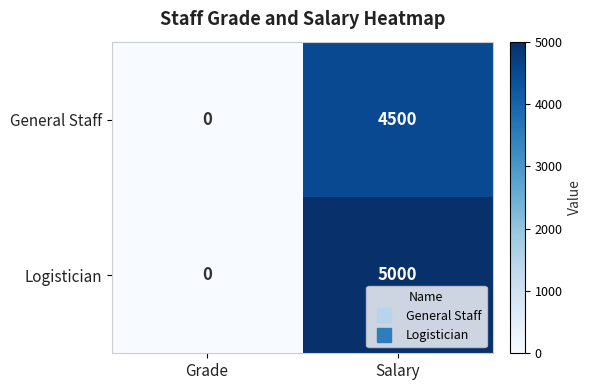

Reading left to right, transcribe all the data shown in this chart.

General Staff: 0	4500
Logistician: 0	5000